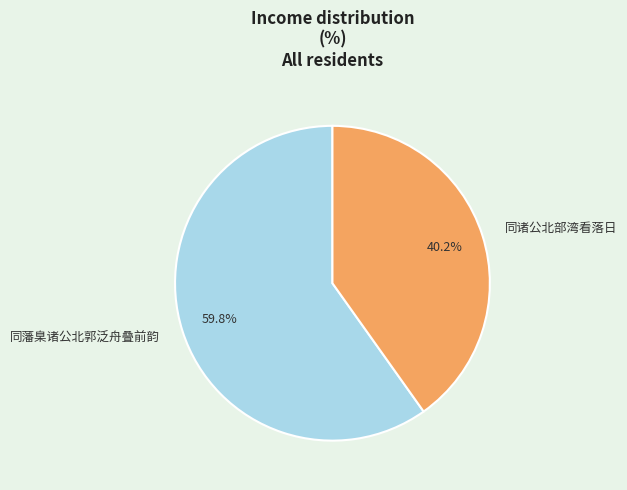

Is 同藩臬诸公北郭泛舟叠前韵 the majority of the pie?

Yes